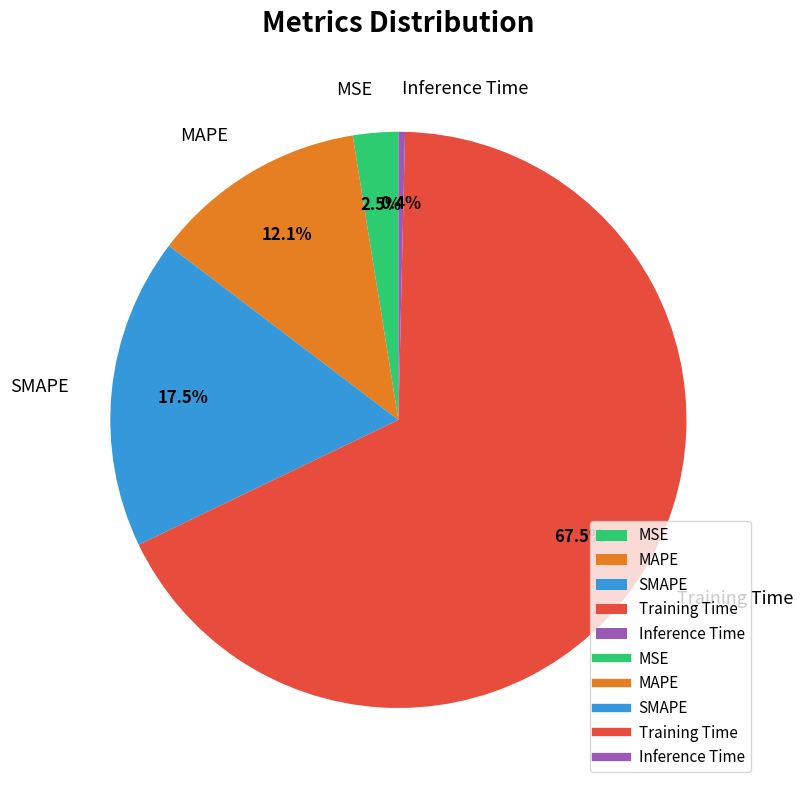

Count the number of slices in the pie.

5